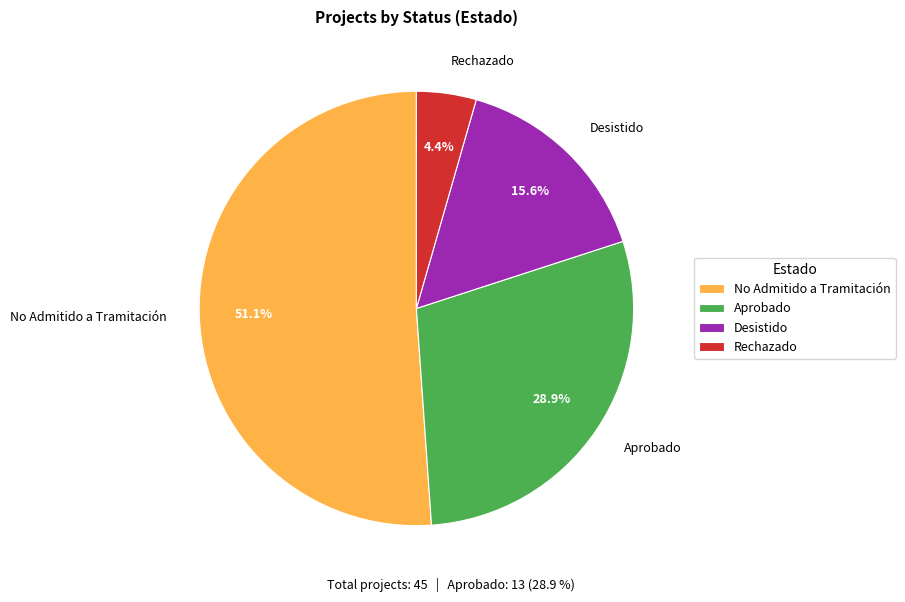

What is the largest slice in the pie chart?

No Admitido a Tramitación